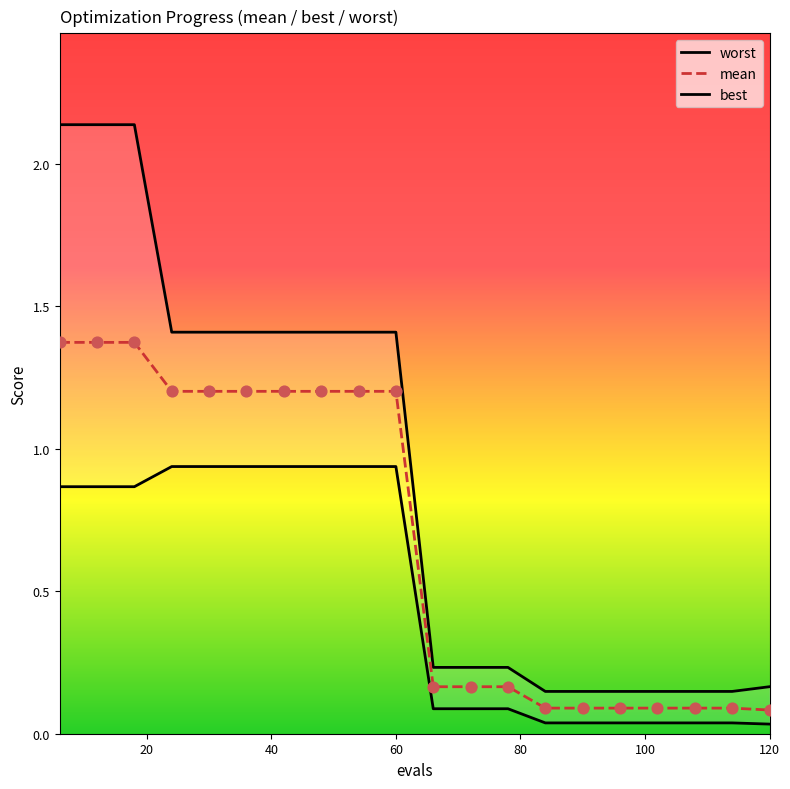

What are all the series names shown in the legend?

worst, mean, best